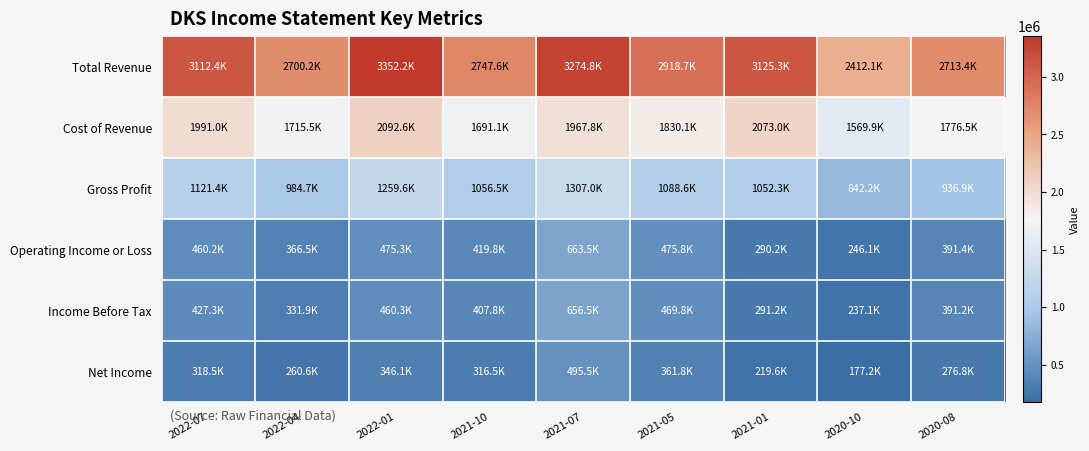

What is the difference between the highest and lowest values at 2020-08?

2436600